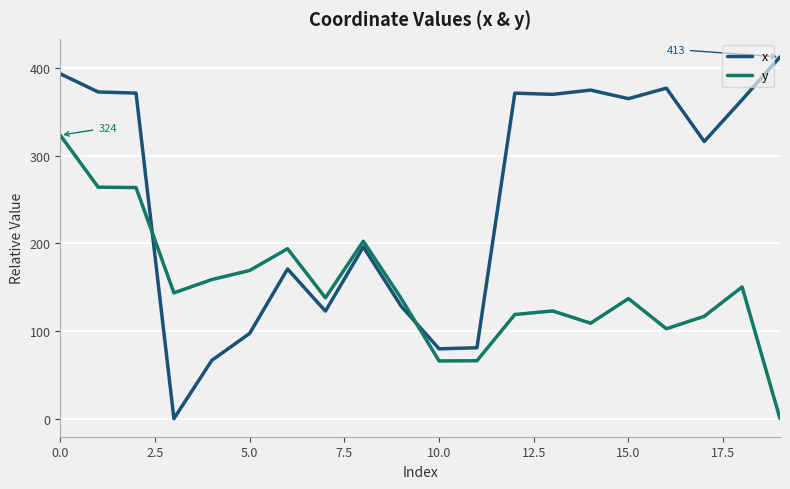

What is the greatest value displayed?

412.9